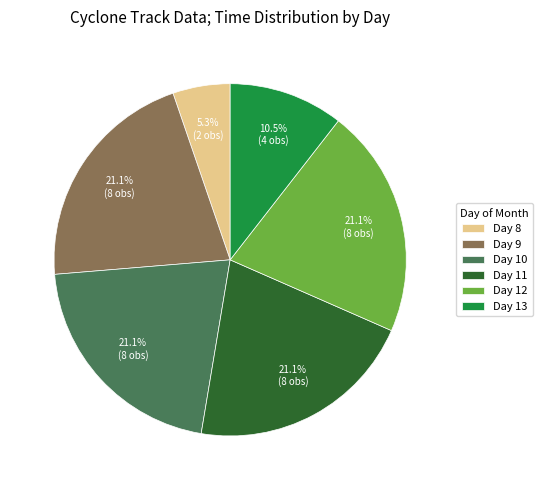

What is the smallest slice in the pie chart?

Day 8